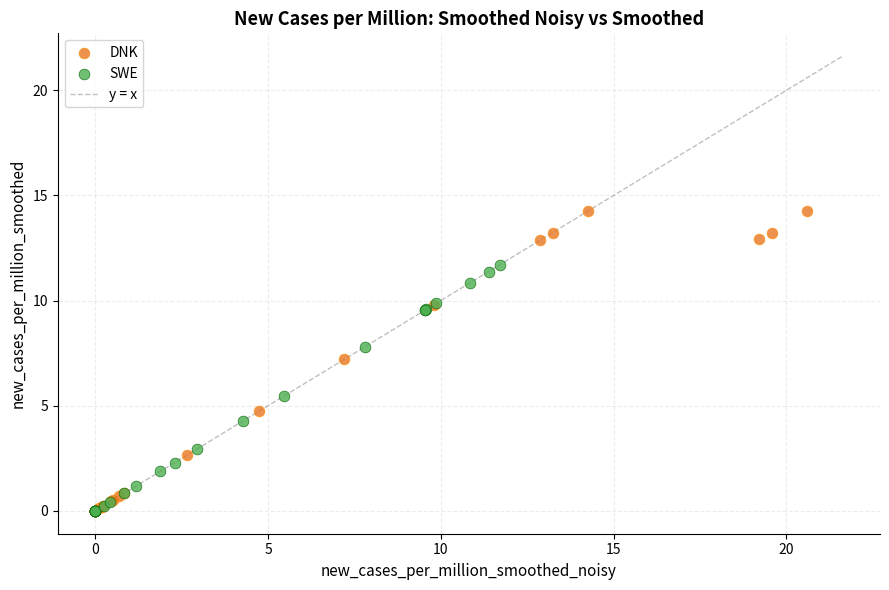

Which series has the largest Y range (max minus min)?

DNK